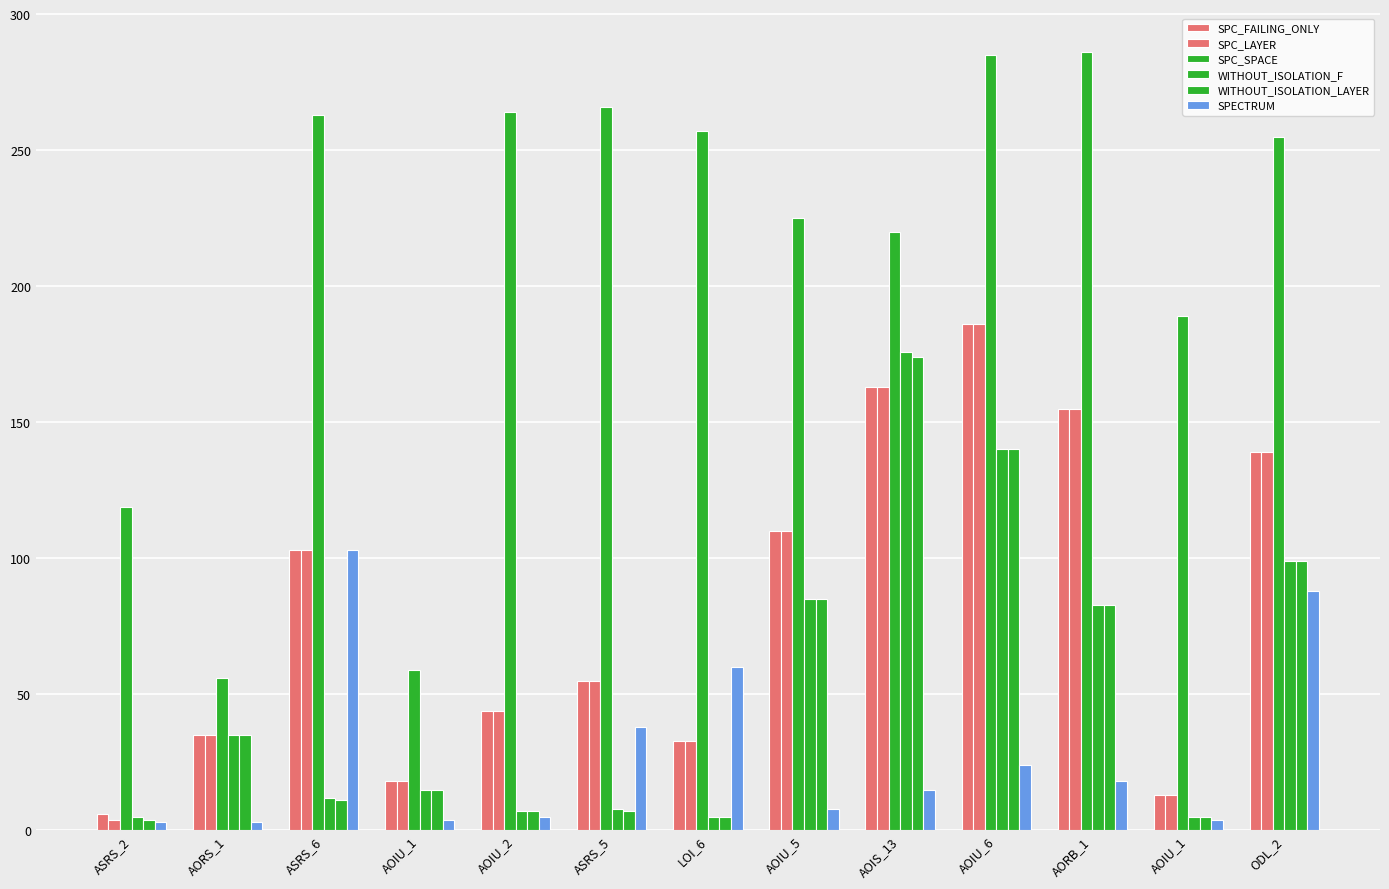

How many data points in SPC_FAILING_ONLY are less than 55?

6